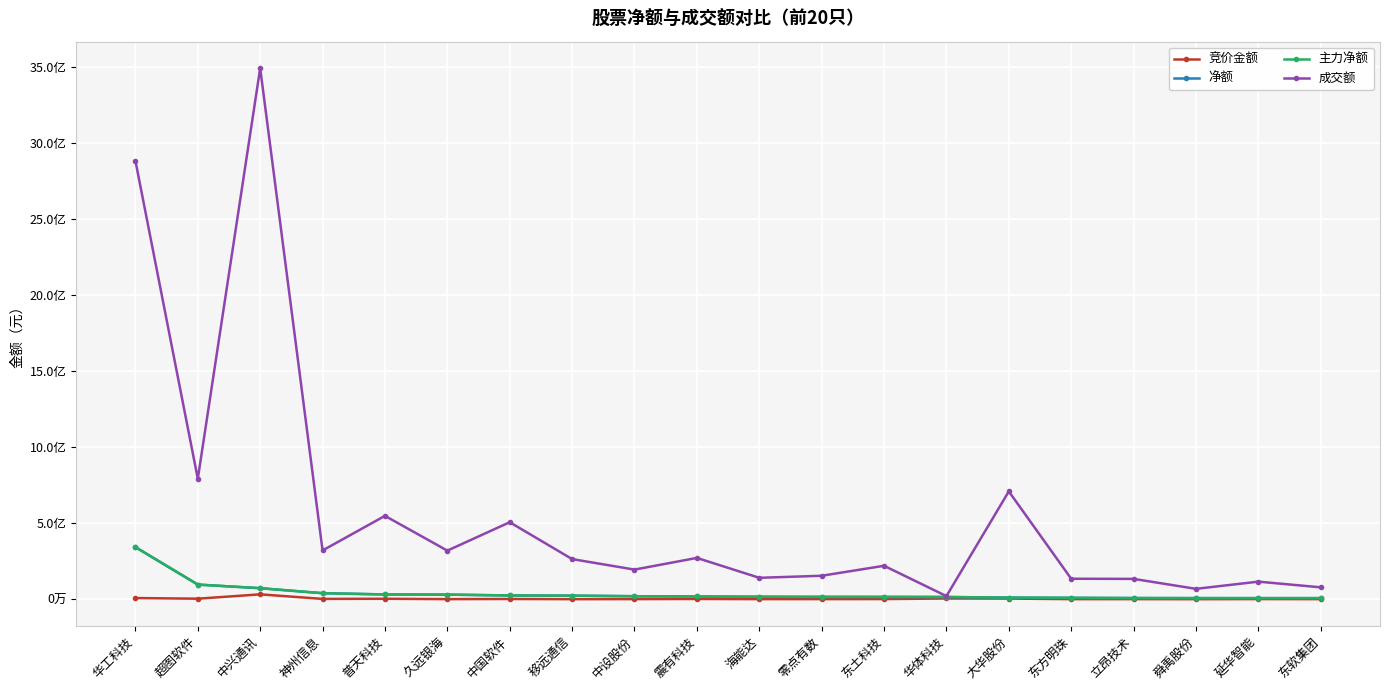

How many values in the 竞价金额 series are below 748237?

10